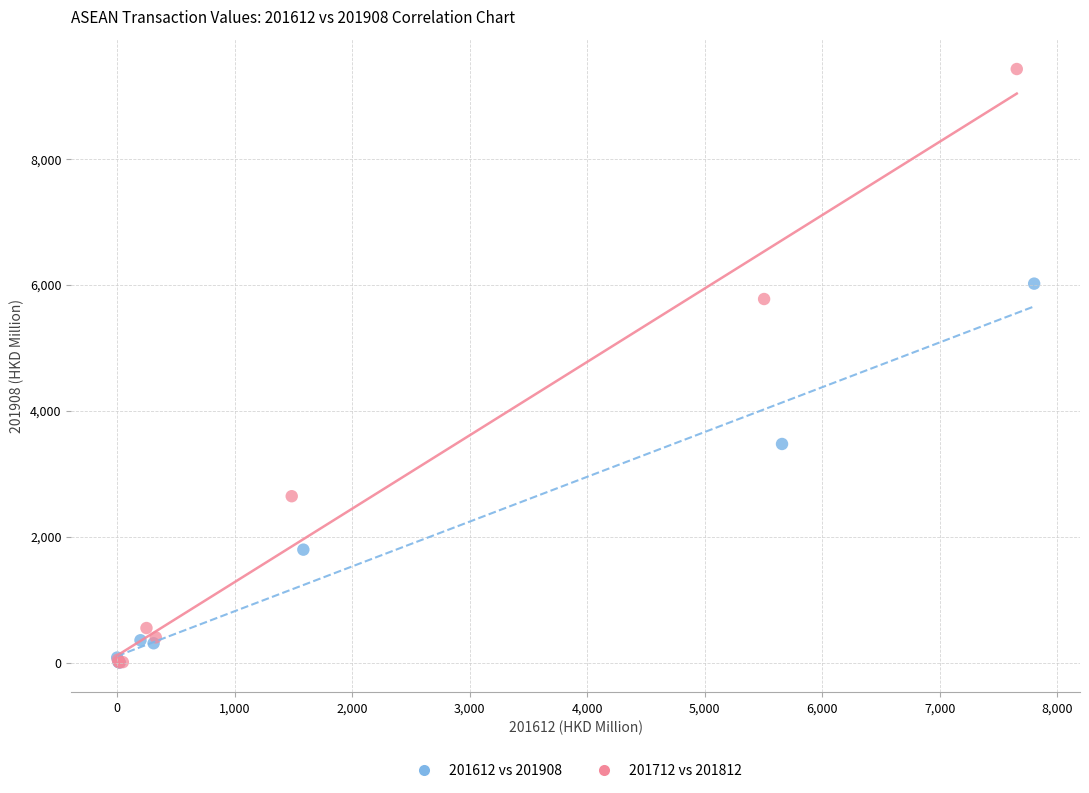

Which series has the widest spread of Y values?

201712 vs 201812